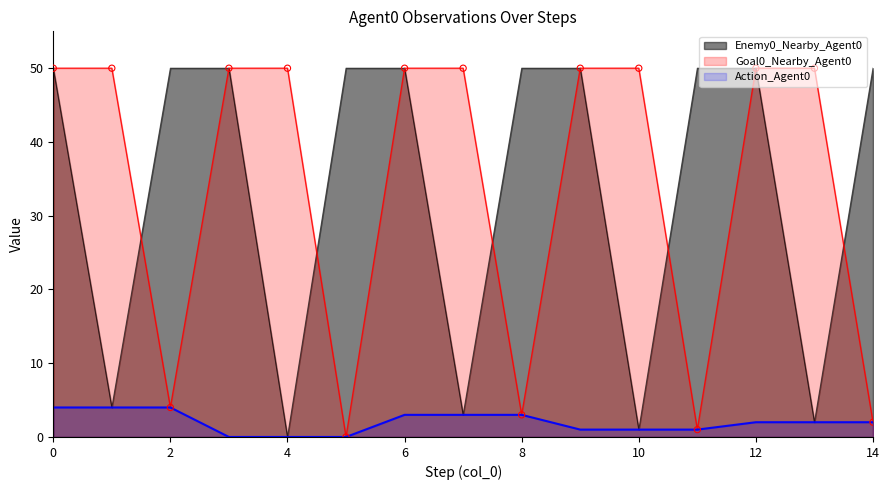

Which series reaches the maximum Y coordinate?

Enemy0_Nearby_Agent0